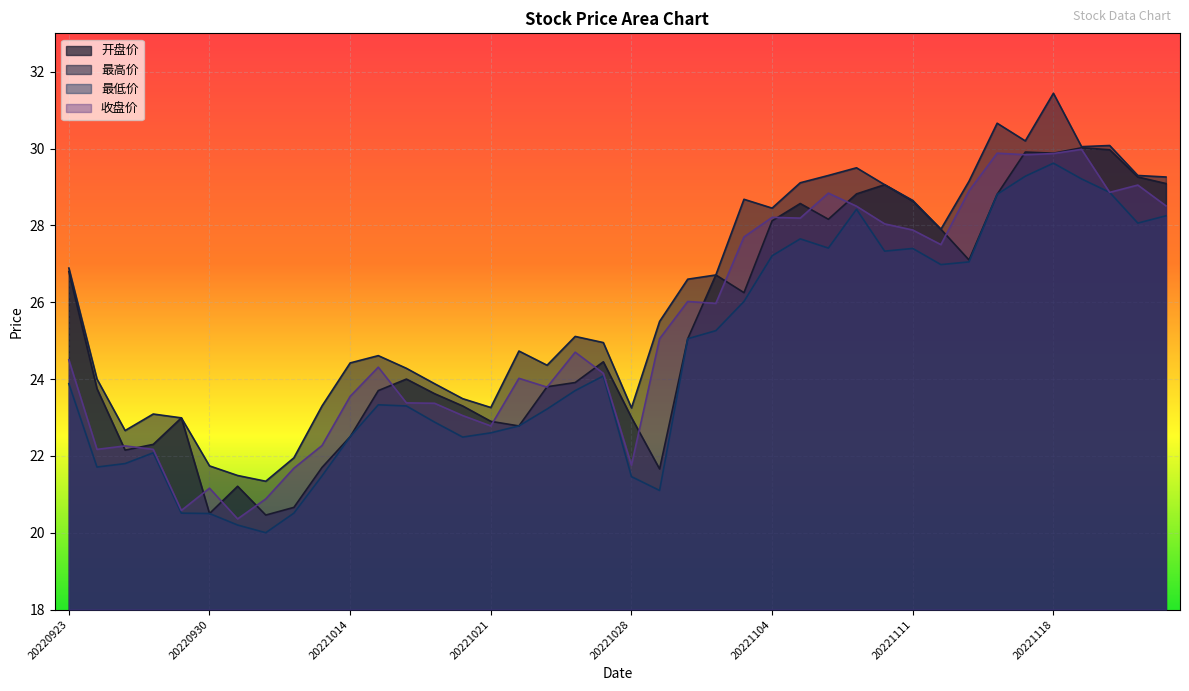

How many distinct data groups are displayed?

4